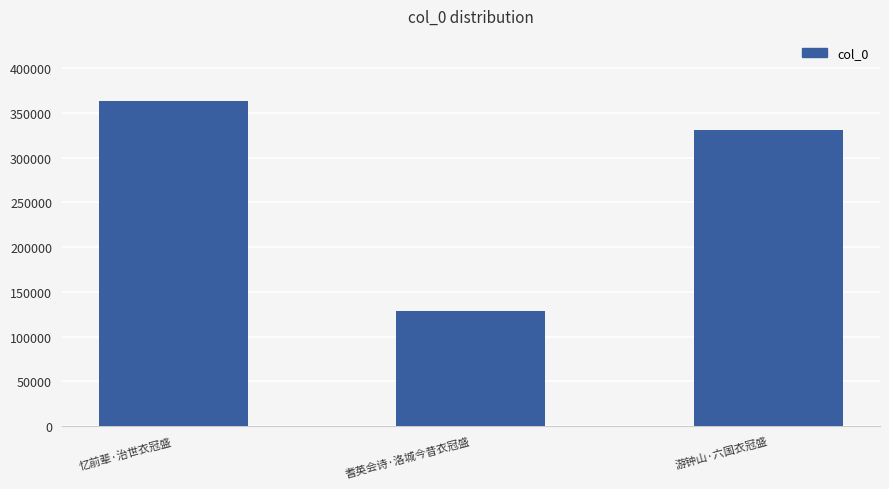

What is the minimum value shown in the chart?

128994